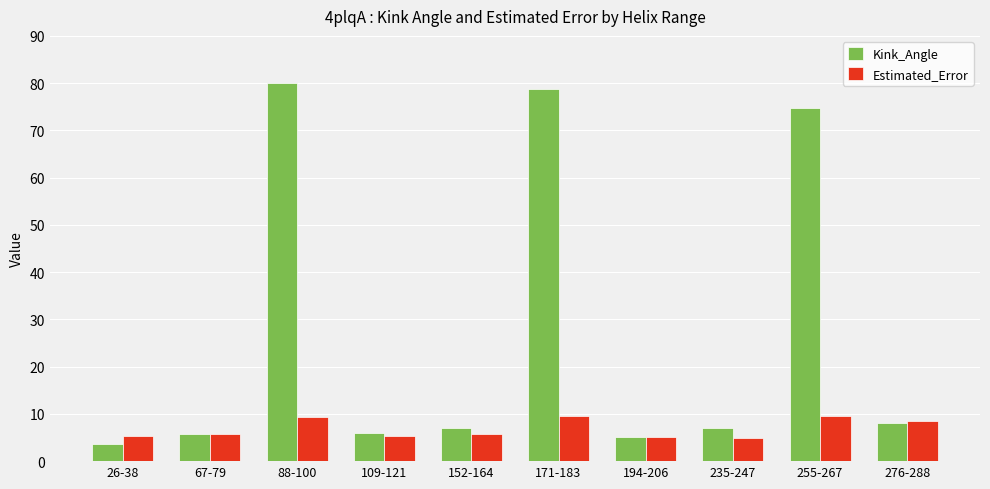

Read the Kink_Angle value at 152-164.

7.0